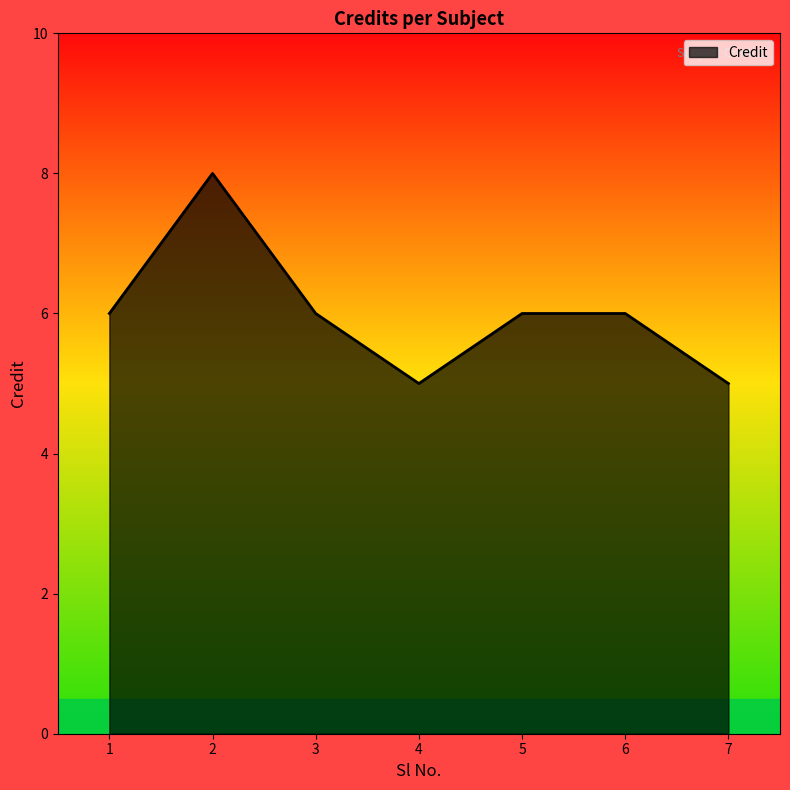

What is the difference between the second highest and minimum values?

1